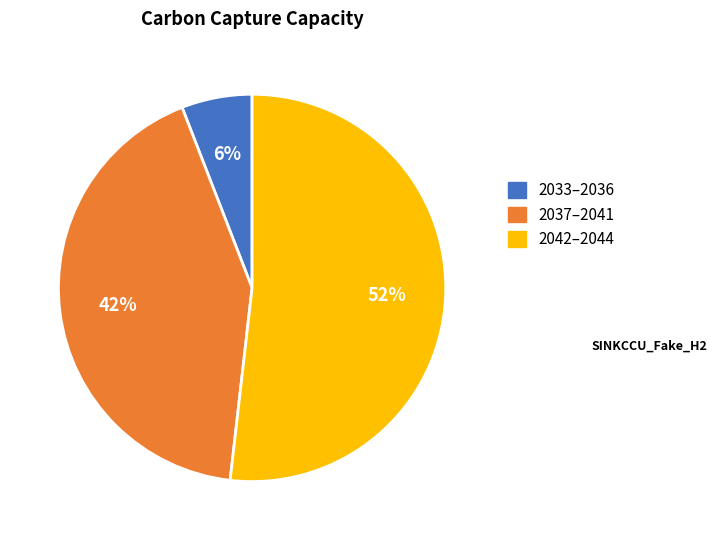

Which category has the biggest portion of the pie?

2042–2044